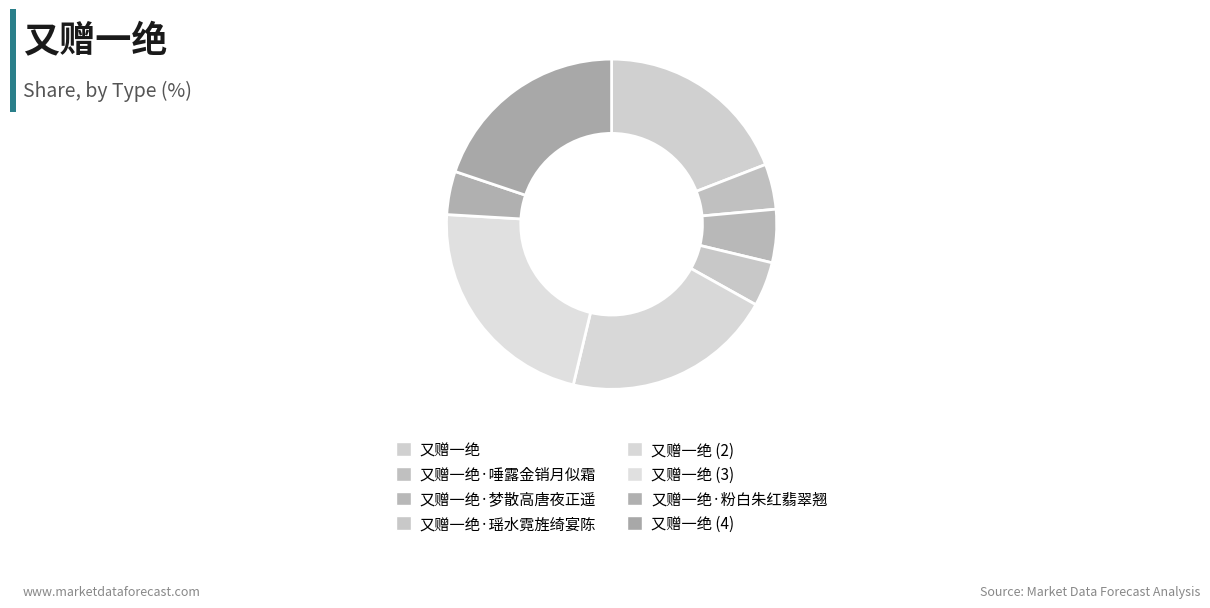

What percentage do 又赠一绝·粉白朱红翡翠翘 and 又赠一绝 together represent?

24.1%